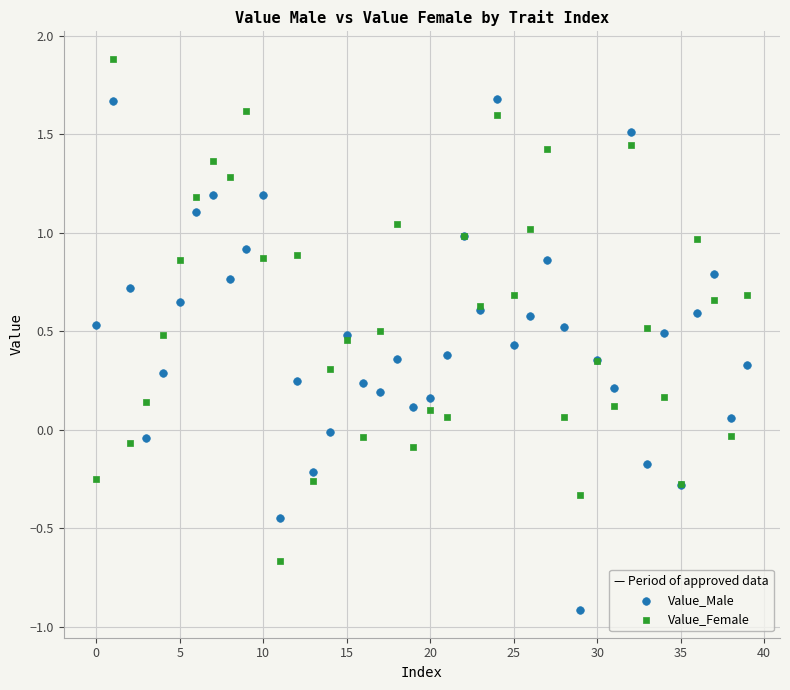

Which series has the largest Y range (max minus min)?

Value_Male